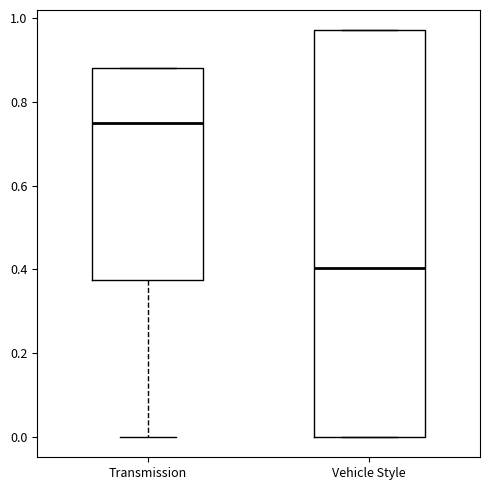

Reading left to right, transcribe this box plot: for each box, give where its median line is, the range the box spans, and where its two whiskers end, as read against the y-axis. The values are not printed on the chart, so give them approximately, as read against the axis.

Transmission: median 0.74, box 0.38 to 0.88, whiskers 0.00 to 0.88
Vehicle Style: median 0.40, box 0.00 to 0.98, whiskers 0.00 to 0.98